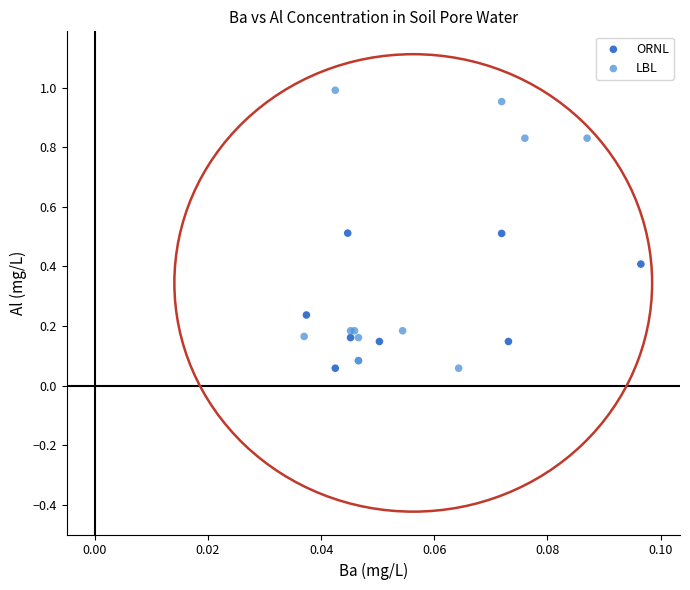

Which series contains the highest Y value?

LBL